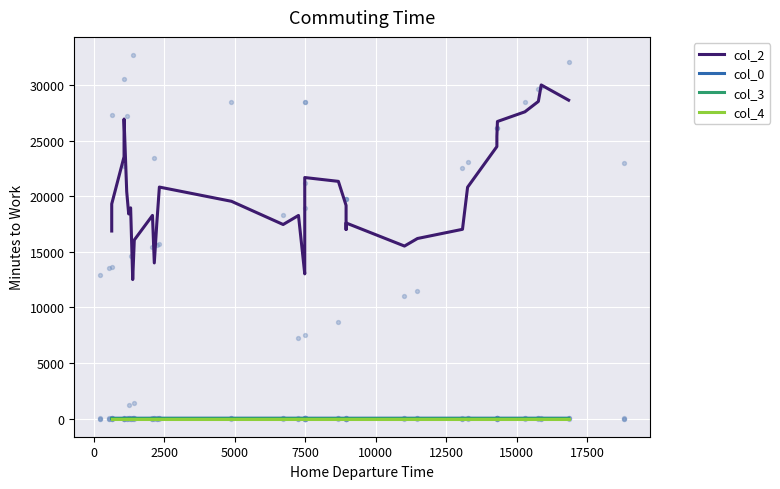

Which series has the widest spread of Y values?

col_2